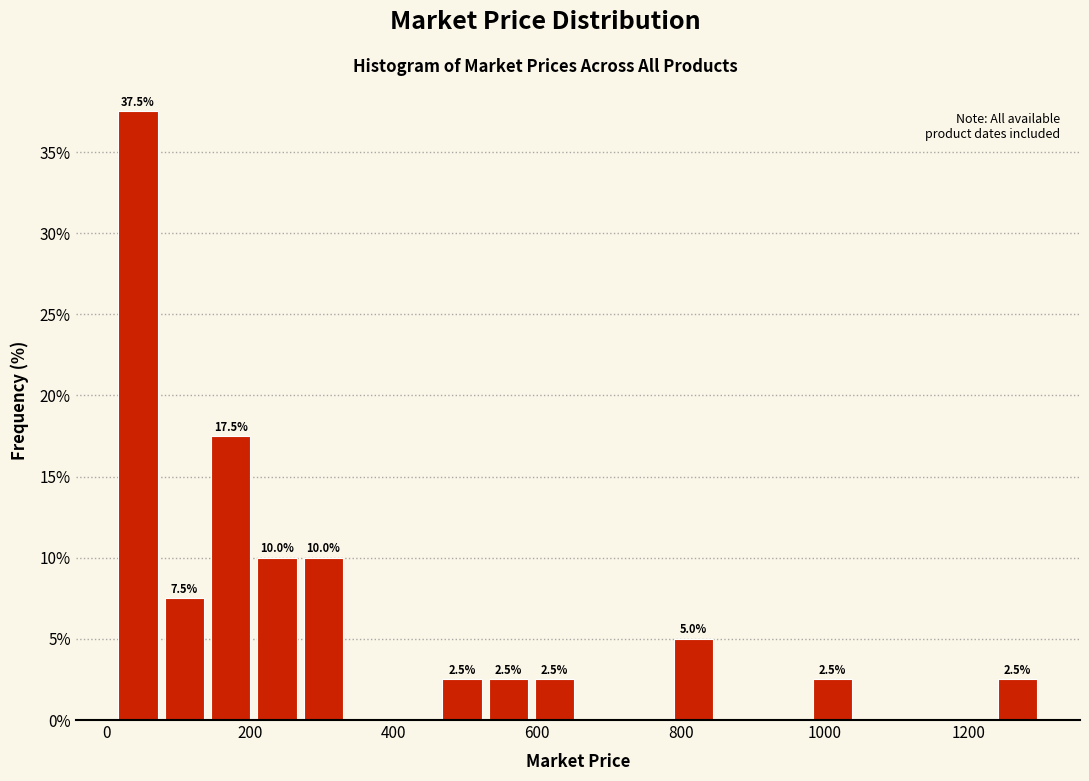

Read against the x-axis, roughly where is the centre of the tallest bar?

40